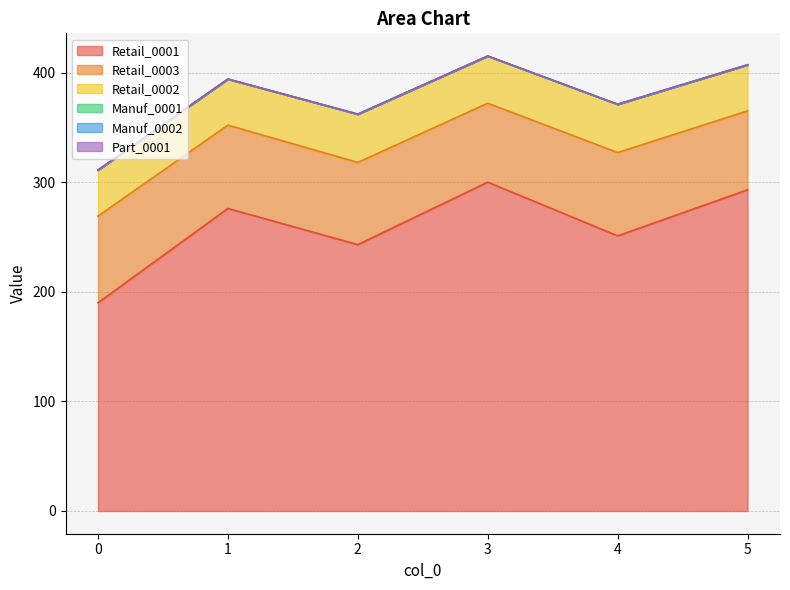

Rank the categories by Part_0001 value from highest to lowest.

0, 1, 2, 3, 4, 5